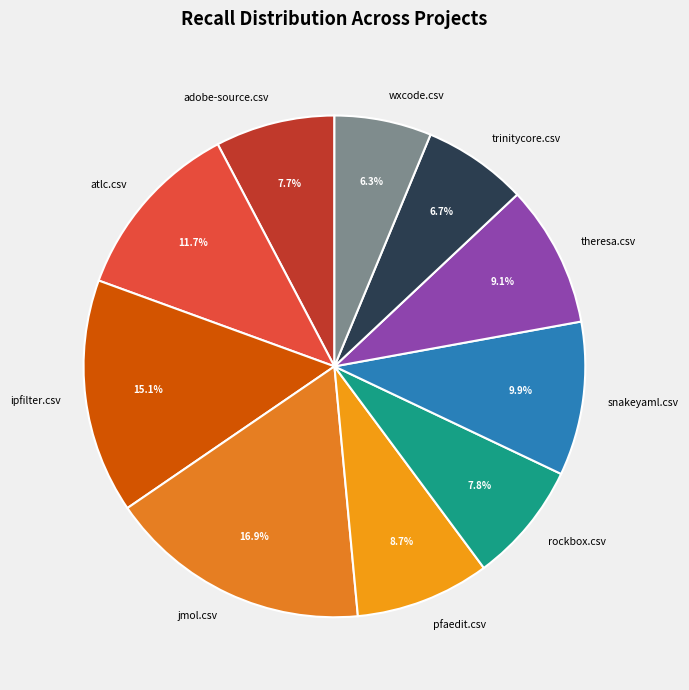

To the nearest percent, what is the combined percentage of trinitycore.csv and snakeyaml.csv?

17%